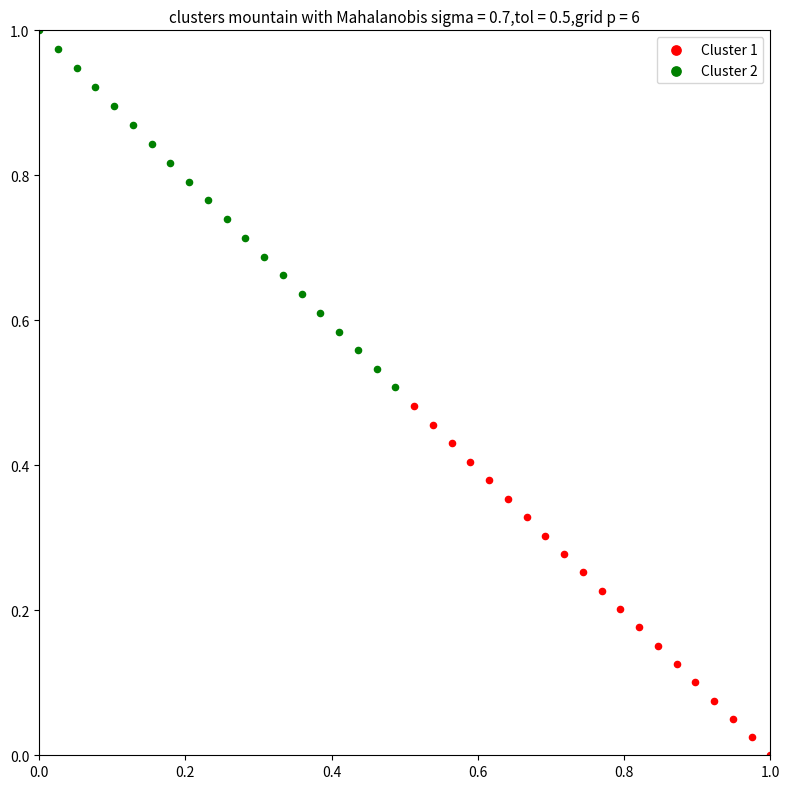

Which series has the widest spread of Y values?

Cluster 2